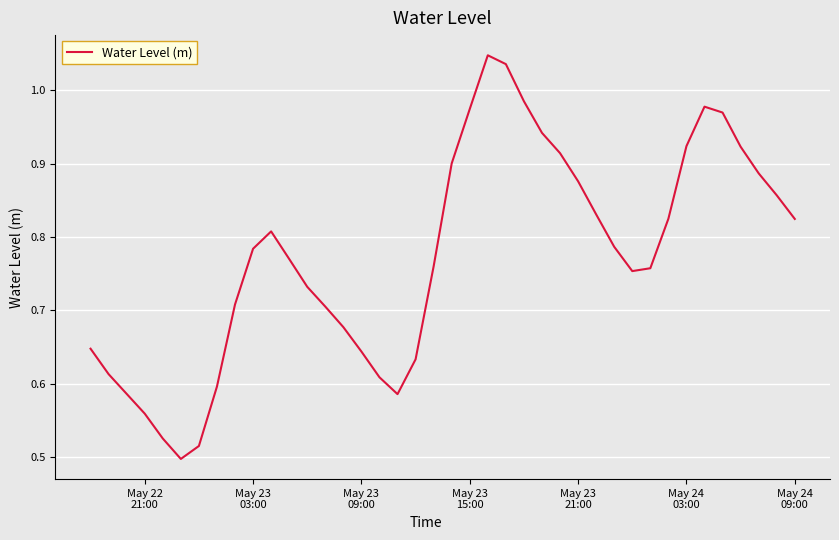

Is this an area chart (filled region under the line)?

No